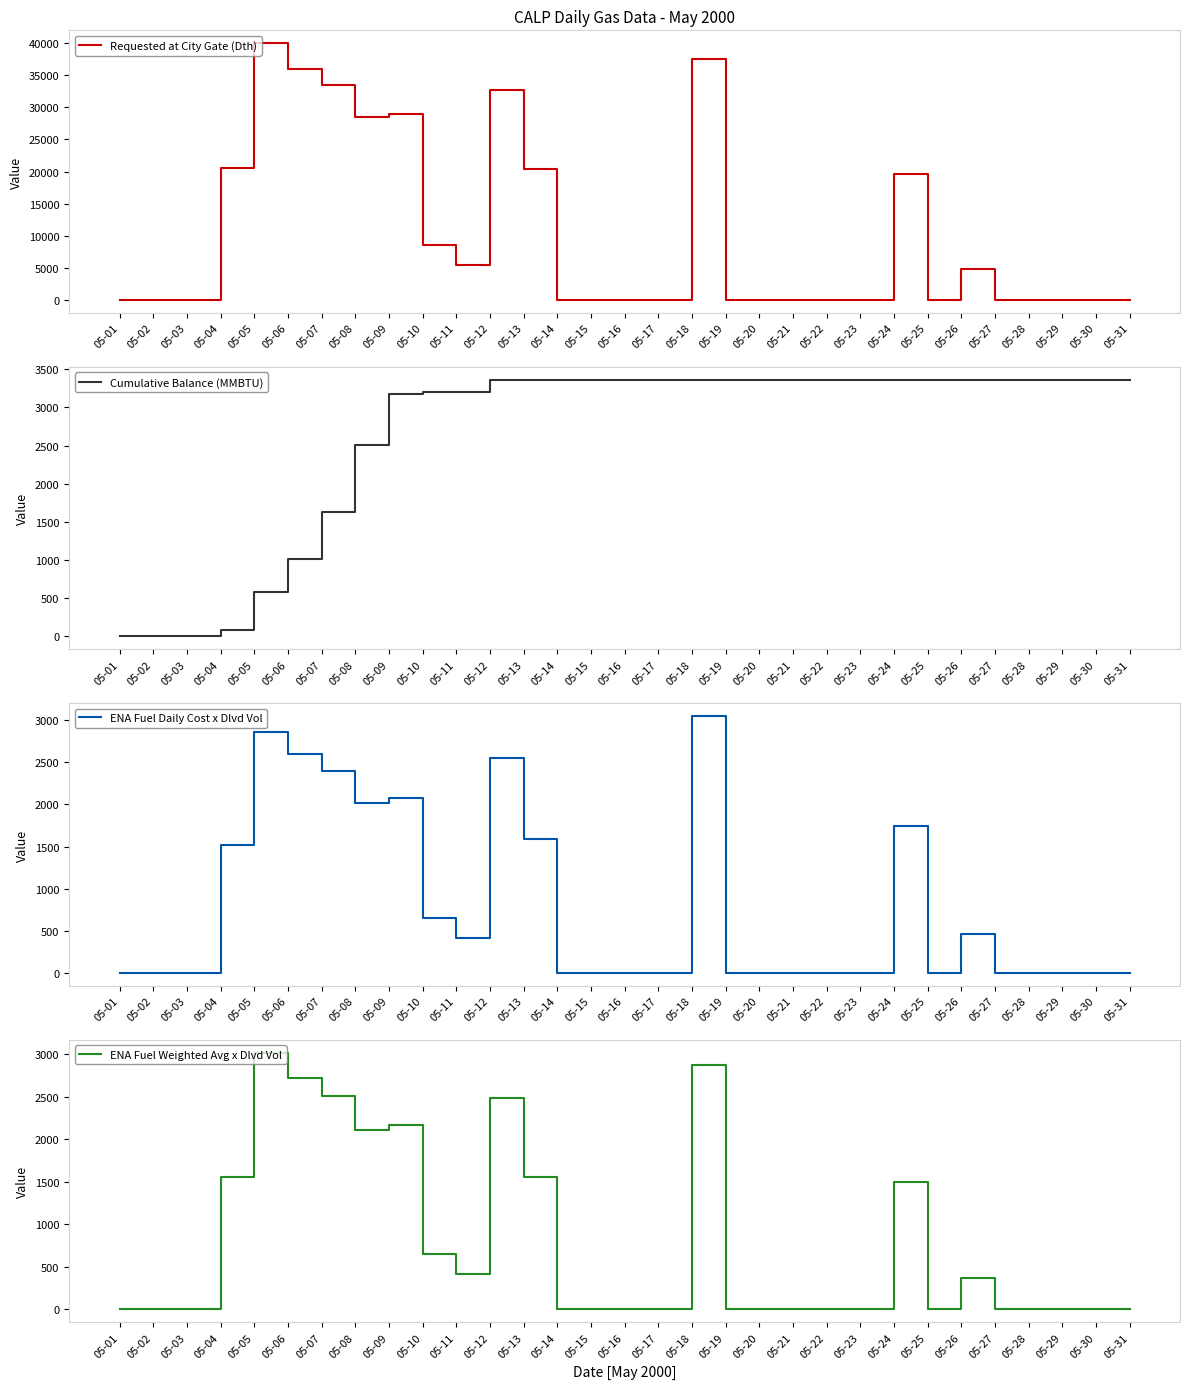

Where is the first local maximum for ENA Fuel Weighted Avg x Dlvd Vol?

05-05